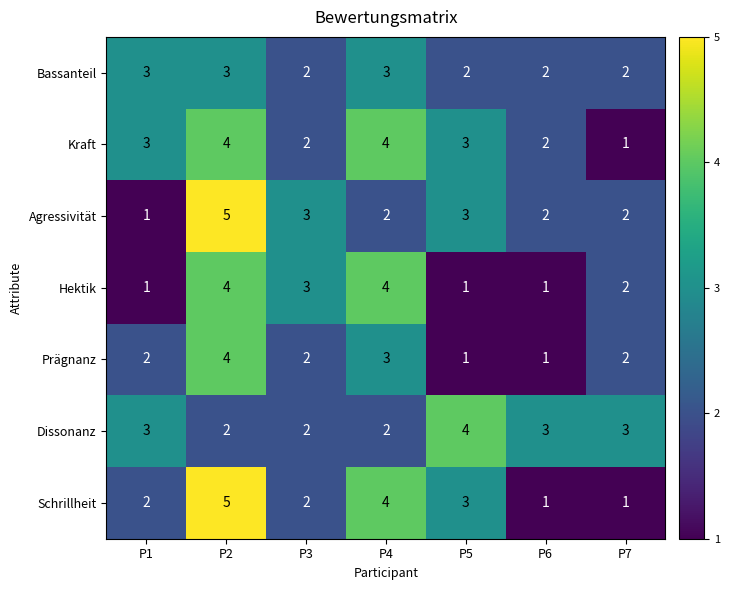

At which category is the sum across all series the highest?

P2